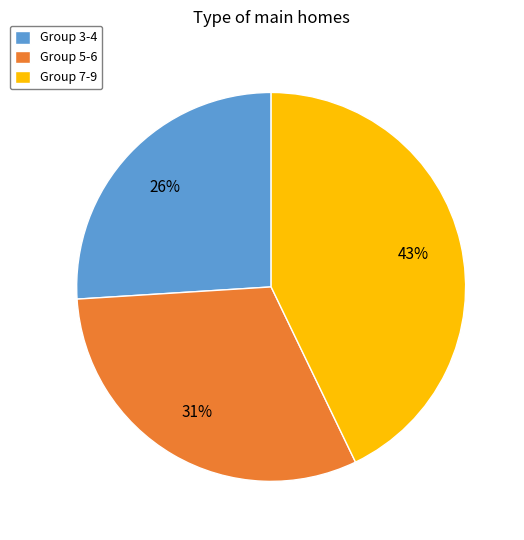

What percentage is the Group 7-9 slice, to the nearest percent?

43%